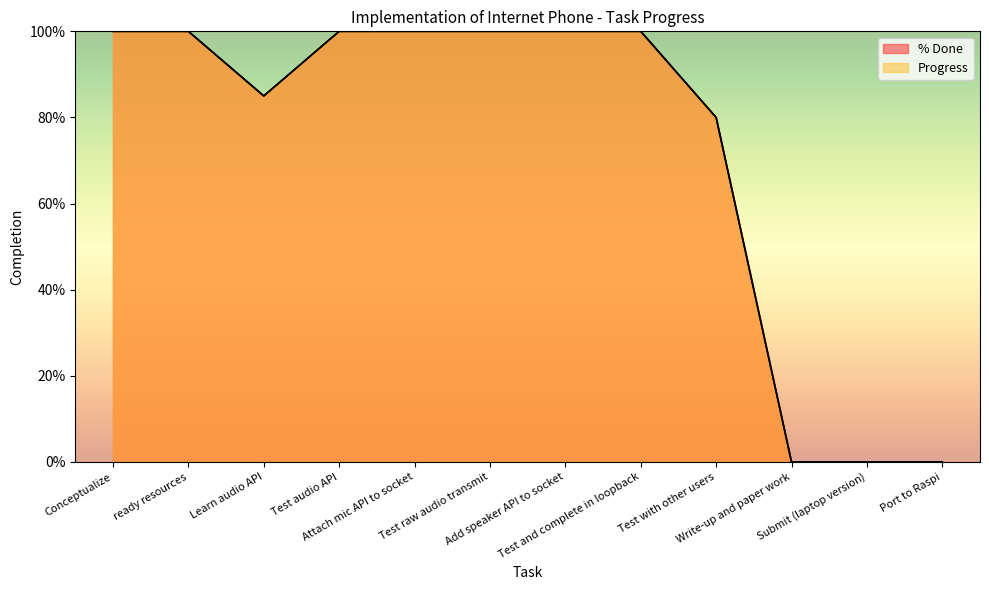

At how many categories does at least one series exceed 0?

9